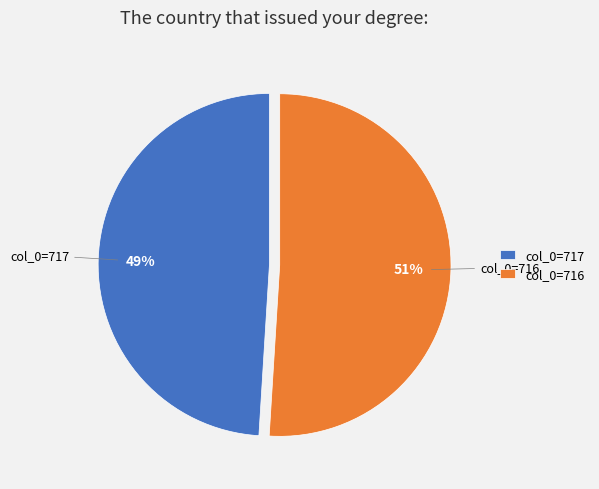

What is the largest slice in the pie chart?

col_0=716